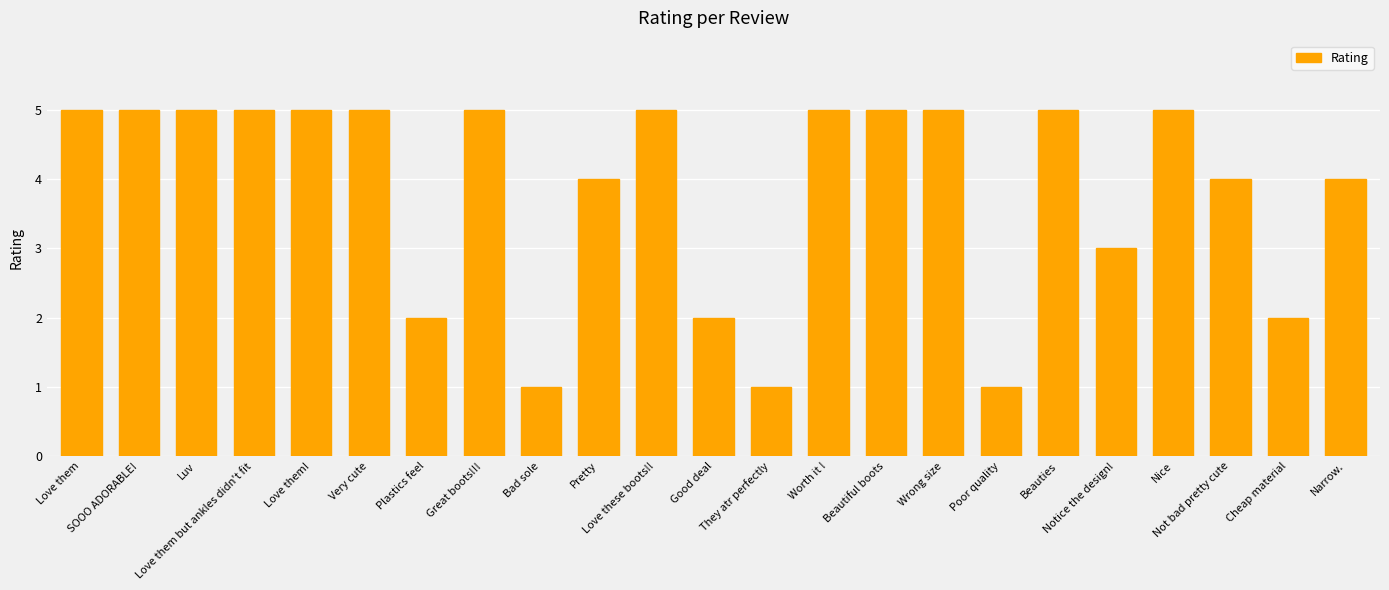

What is the maximum value shown in the chart?

5